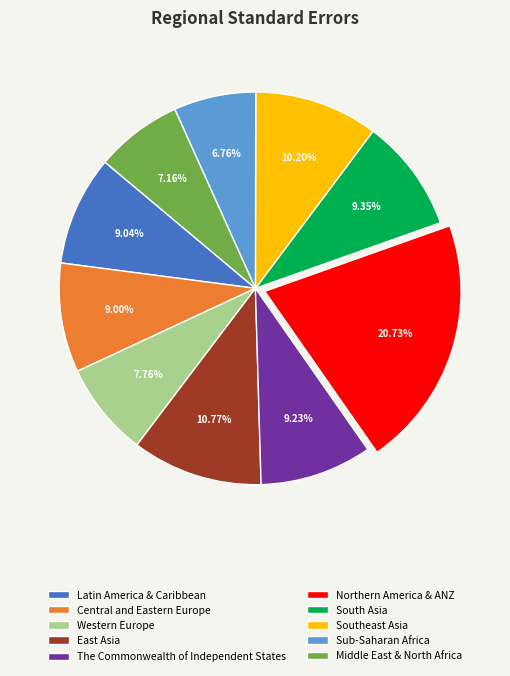

Is Southeast Asia the majority of the pie?

No